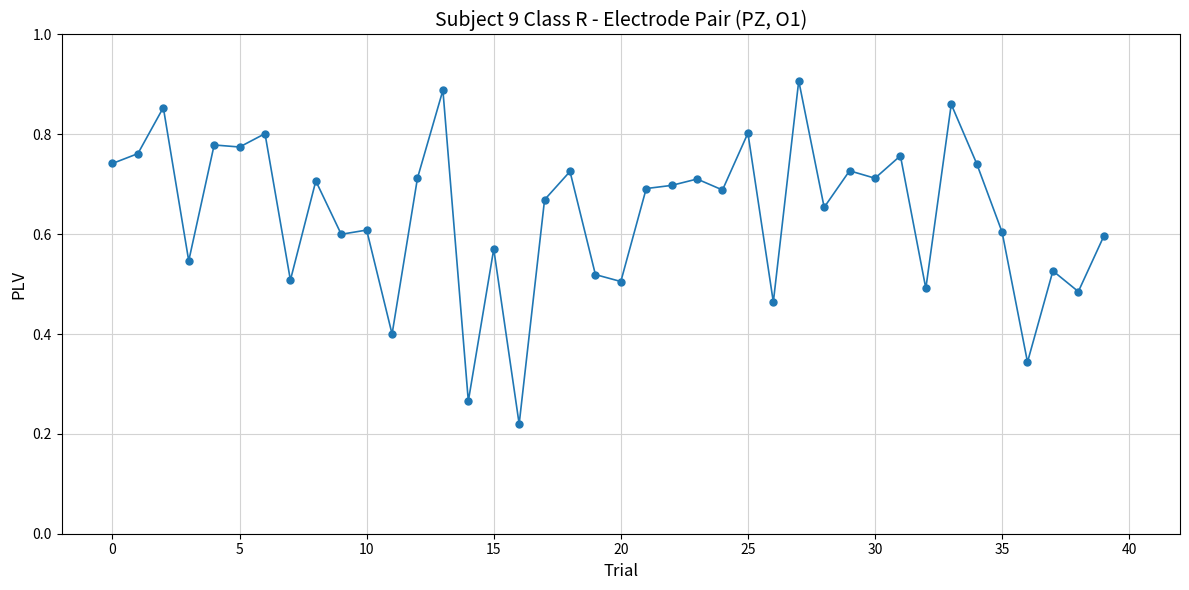

What is the sum of all values?

25.6